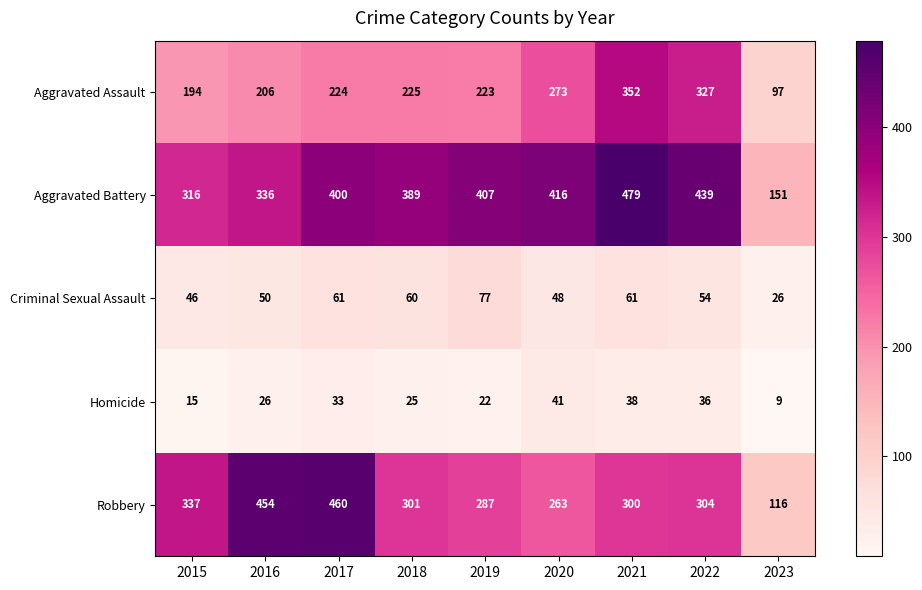

What is the sum of all Criminal Sexual Assault values?

483